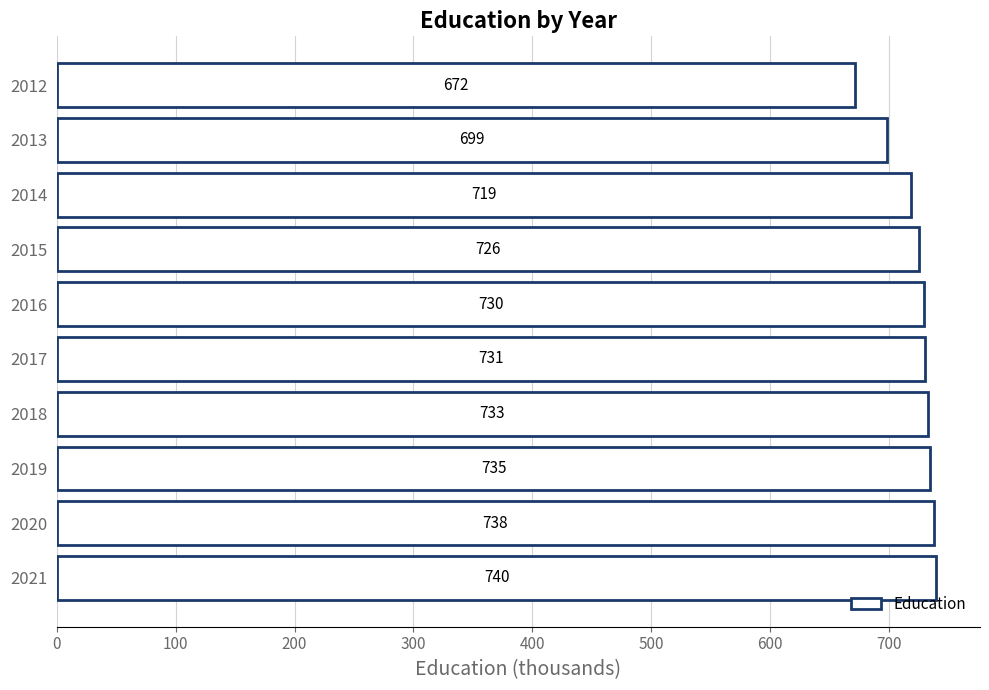

At which label is the value closest to 706?

2013